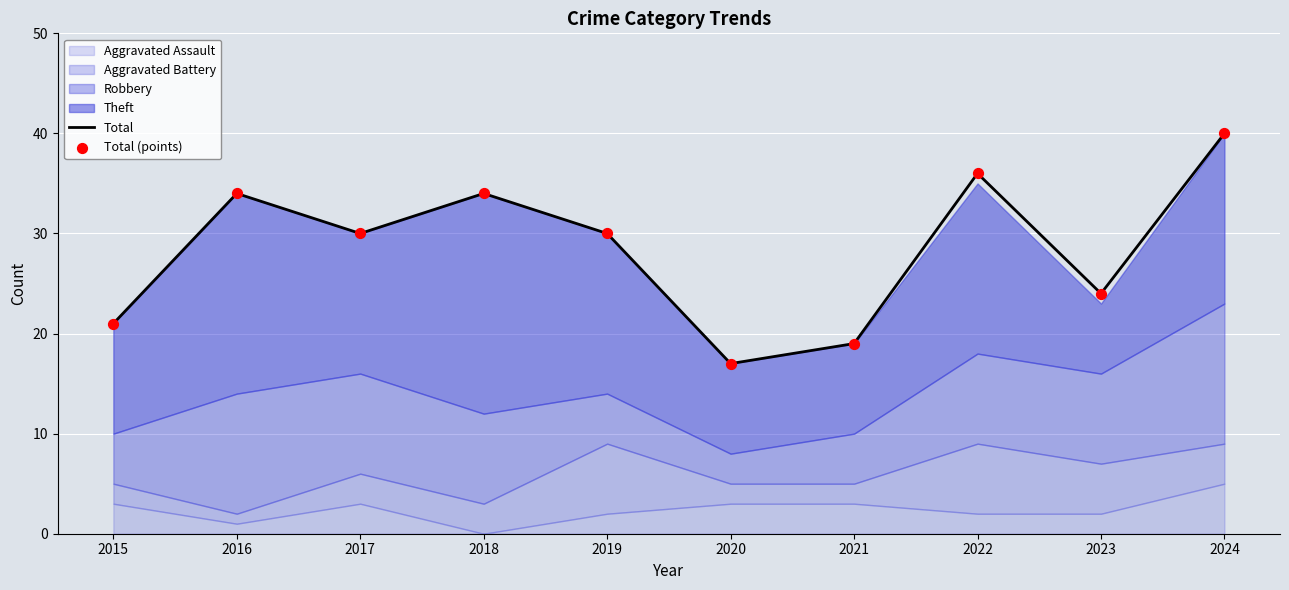

Which series has the widest spread of Y values?

Total